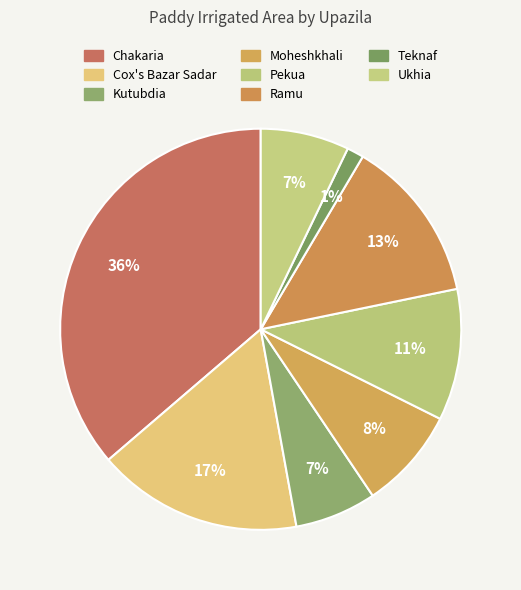

To the nearest percent, what portion does Kutubdia represent?

7%